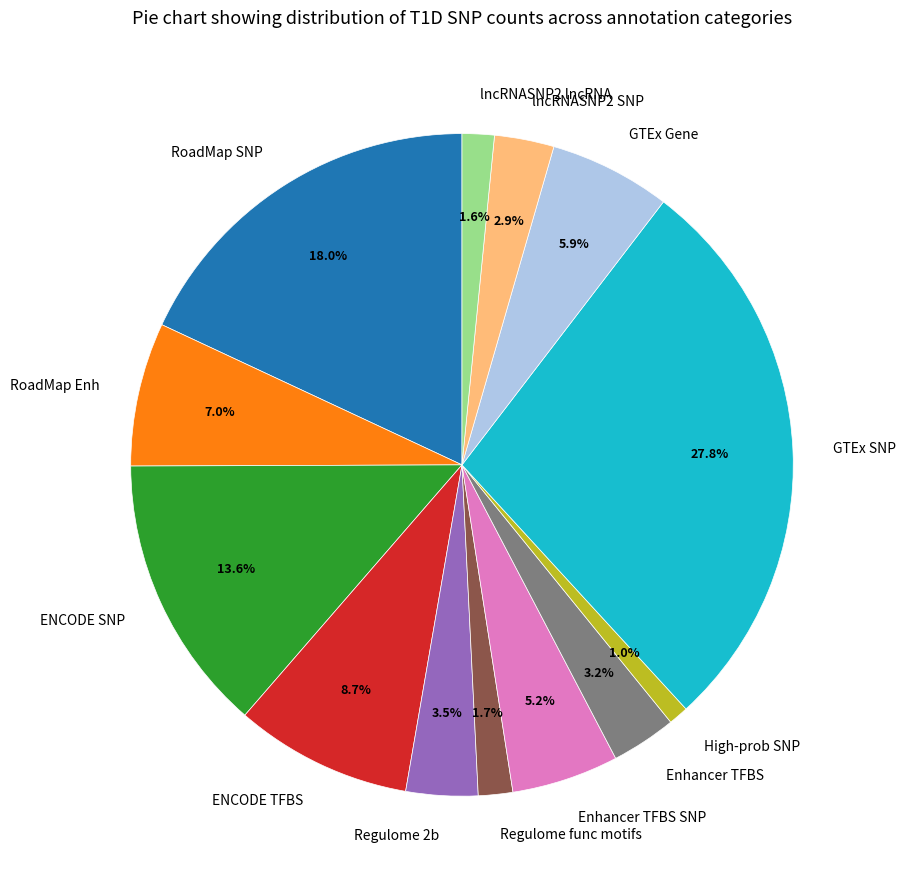

Which has a higher value, Enhancer TFBS SNP or ENCODE SNP?

ENCODE SNP